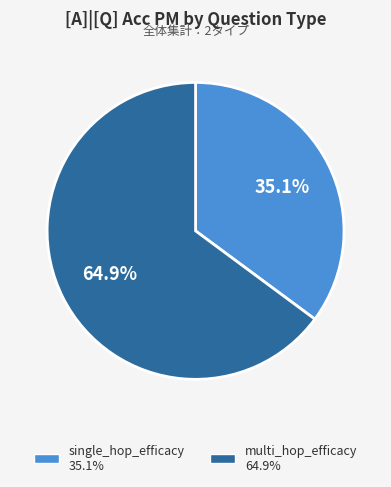

True or false: single_hop_efficacy accounts for 44% of the total.

False